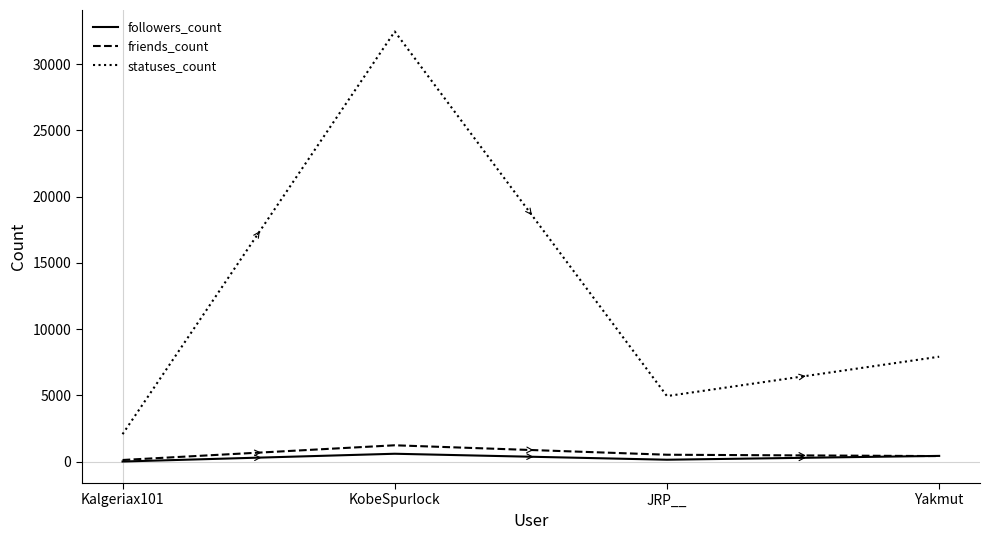

True or false: statuses_count has a value of 7921 at Yakmut.

True